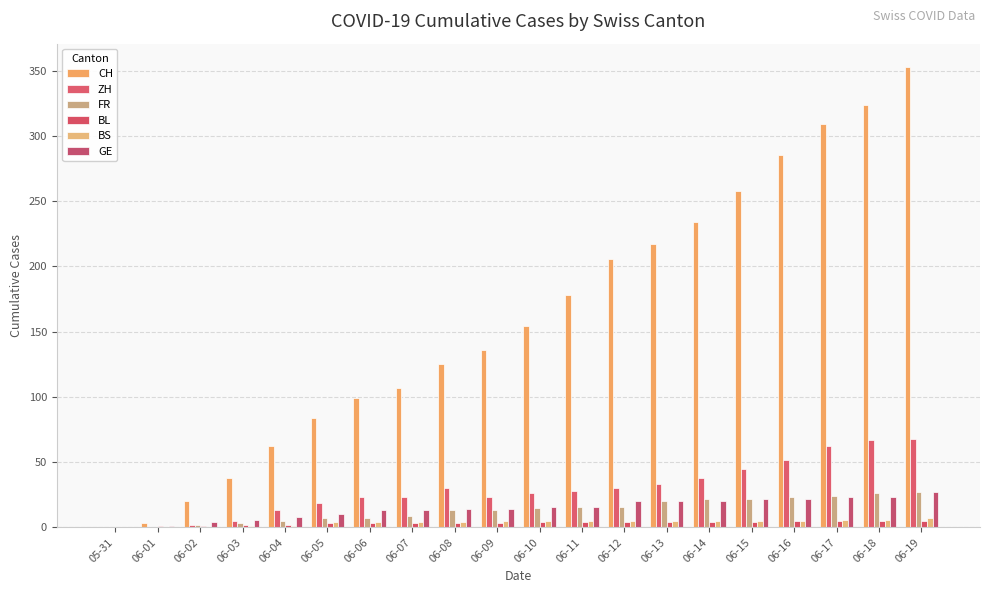

What is the sum of all CH values?

3192